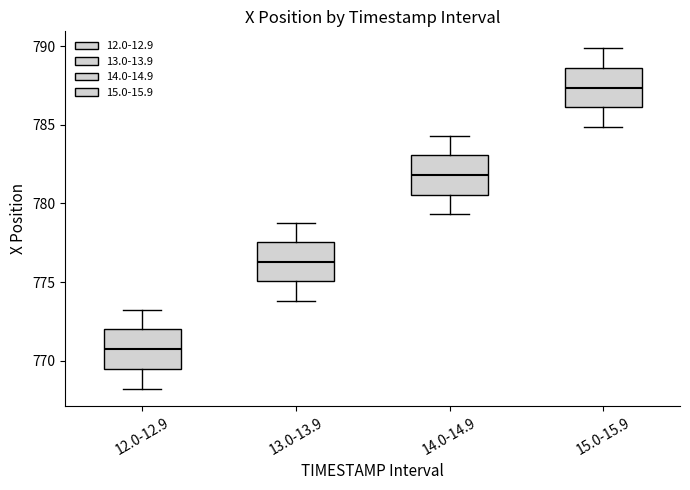

Which box's median line is the lowest?

12.0-12.9